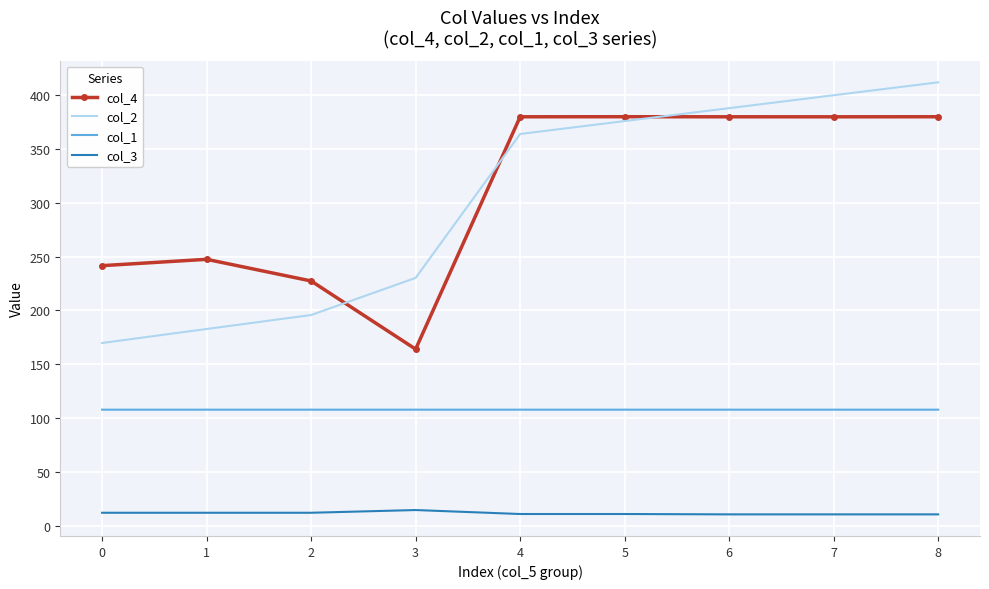

What is the maximum value shown in the chart?

411.8